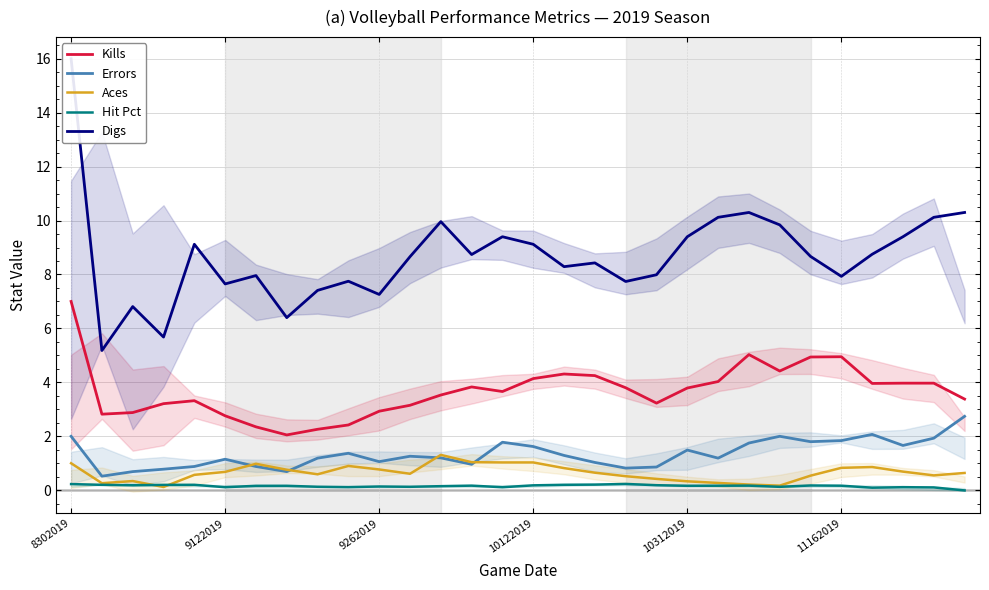

Which series has the widest spread of values?

Digs